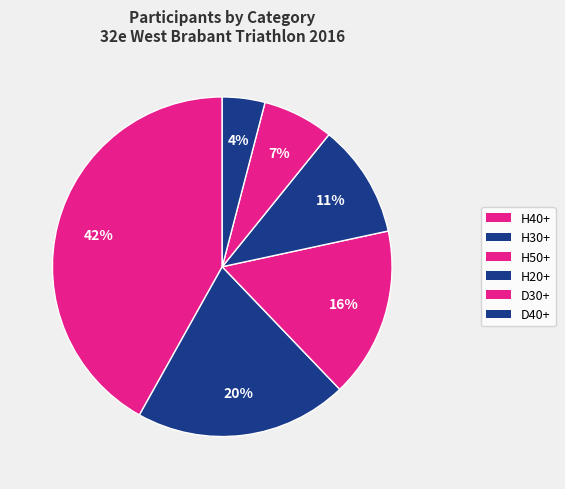

How many segments does this pie chart have?

6